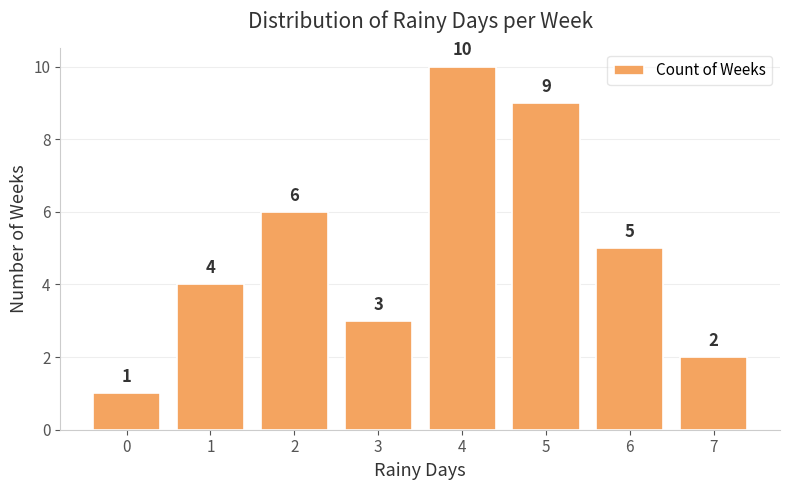

How many bars are there in total?

8